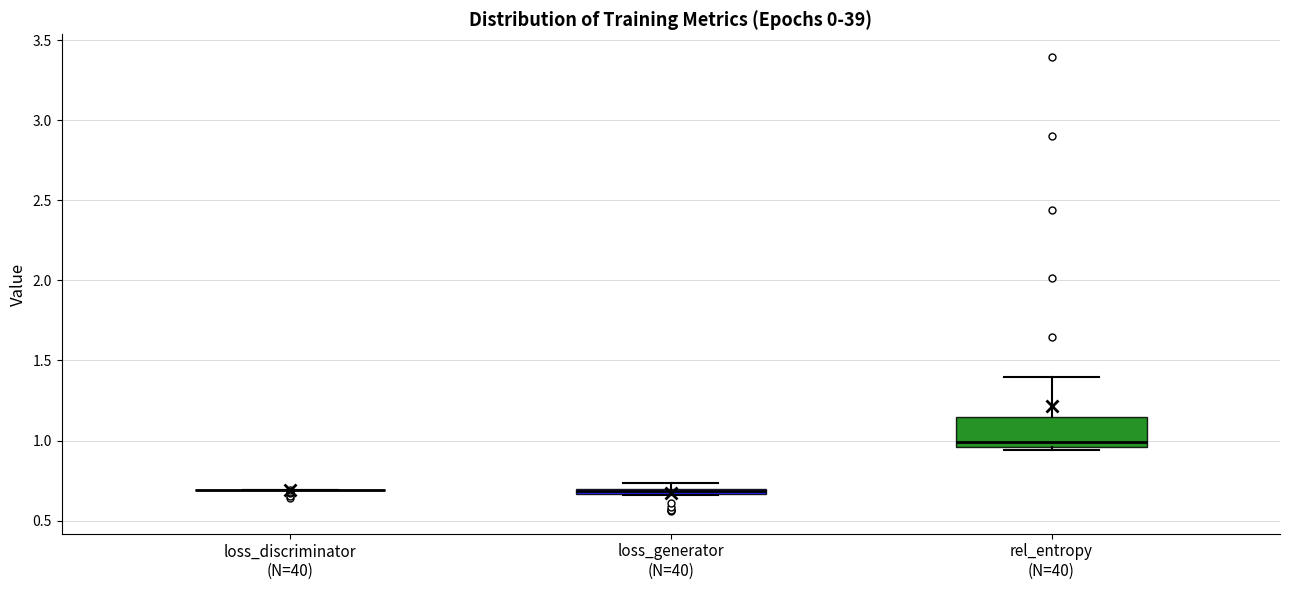

Which box is the tallest, from its lower edge to its upper edge?

rel_entropy (N=40)